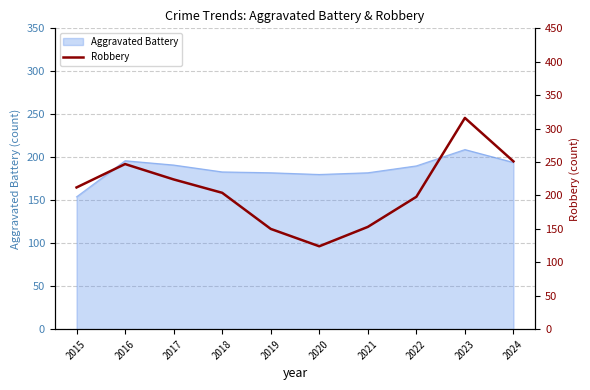

What is the minimum value for Aggravated Battery?

154